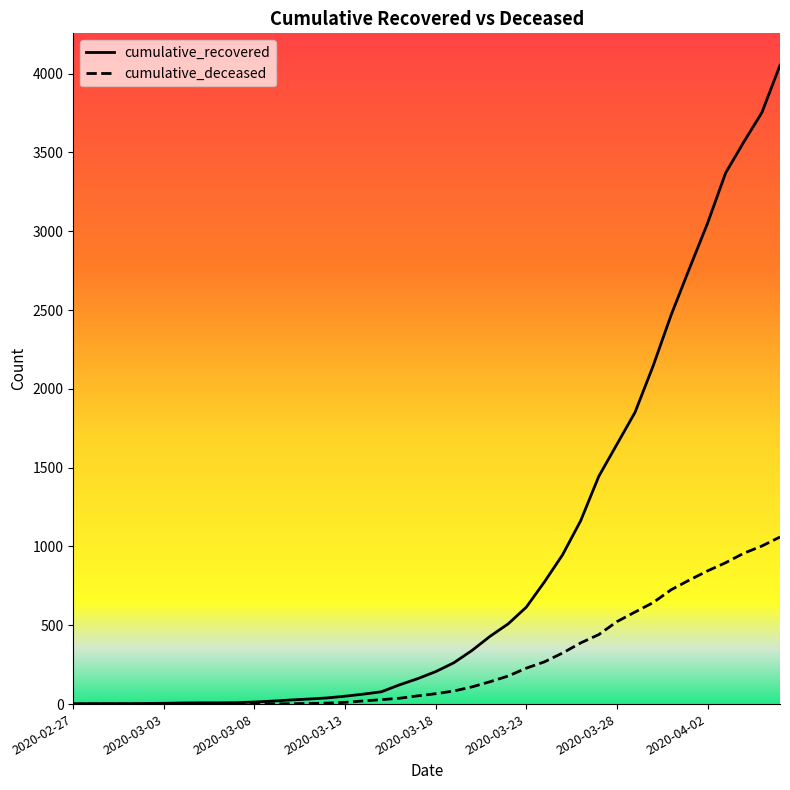

What are all the series names shown in the legend?

cumulative_recovered, cumulative_deceased